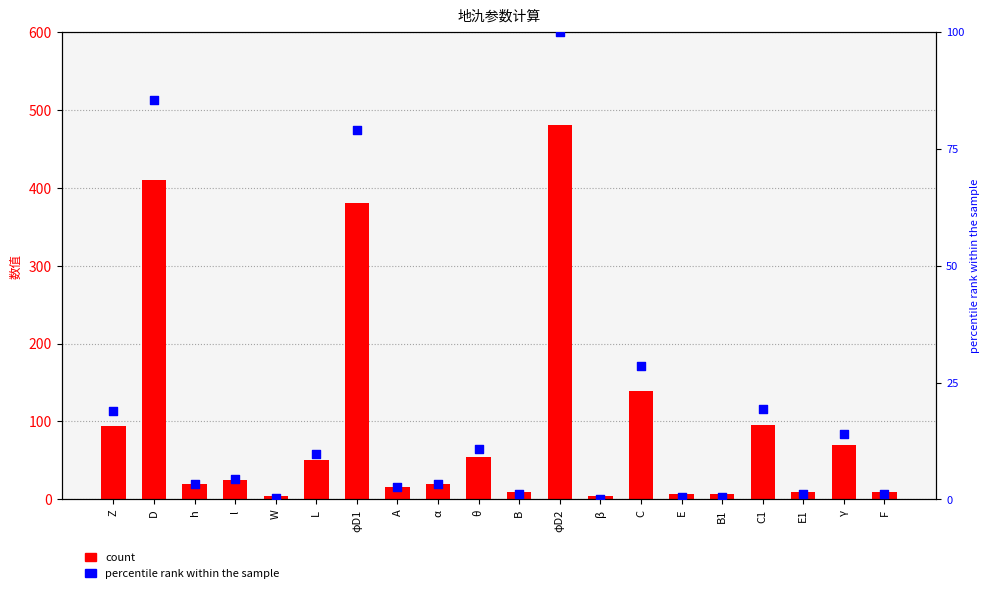

At how many categories does at least one series exceed 311?

3